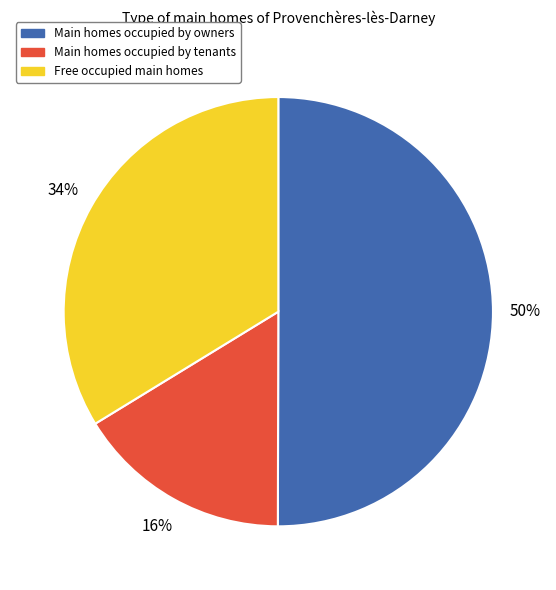

To the nearest percent, what is the average slice percentage?

33%